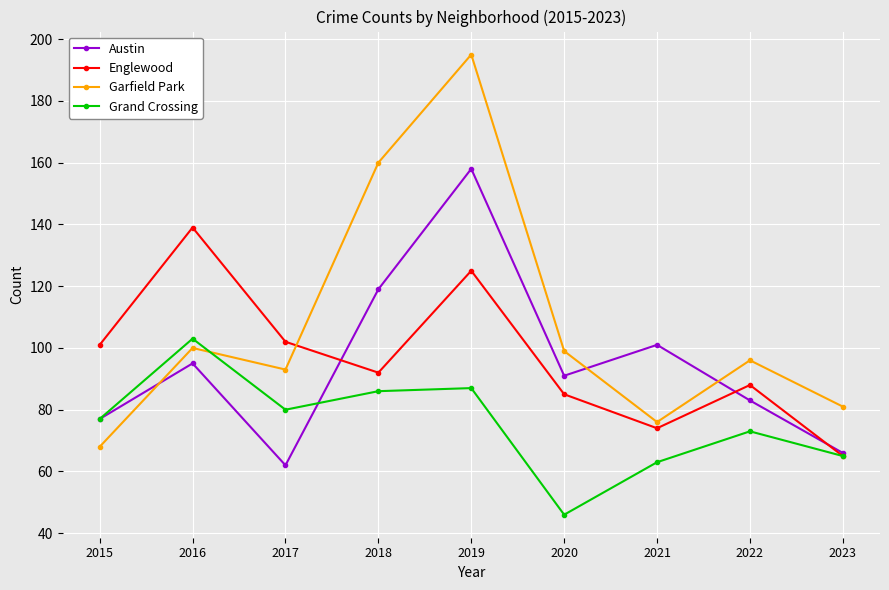

How many intersections are there between Grand Crossing and Garfield Park?

1